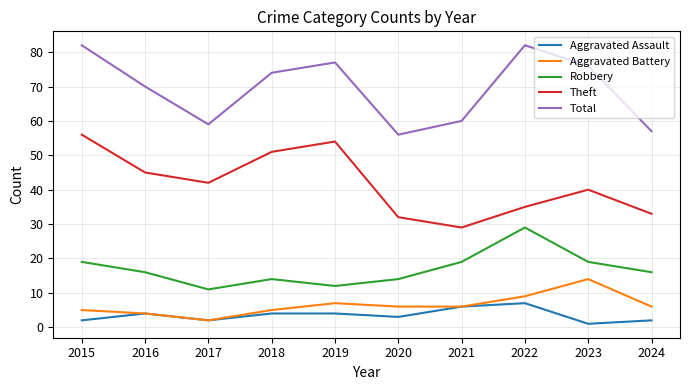

Reading right to left, list all the values displayed in this chart.

Aggravated Assault: 2	1	7	6	3	4	4	2	4	2
Aggravated Battery: 6	14	9	6	6	7	5	2	4	5
Robbery: 16	19	29	19	14	12	14	11	16	19
Theft: 33	40	35	29	32	54	51	42	45	56
Total: 57	76	82	60	56	77	74	59	70	82